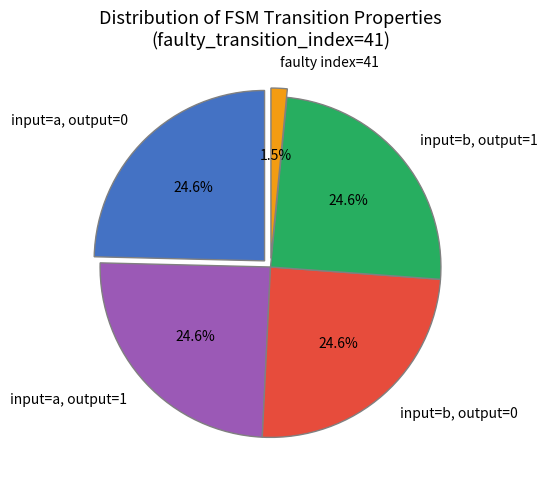

Is there any slice that represents more than half of the pie?

No